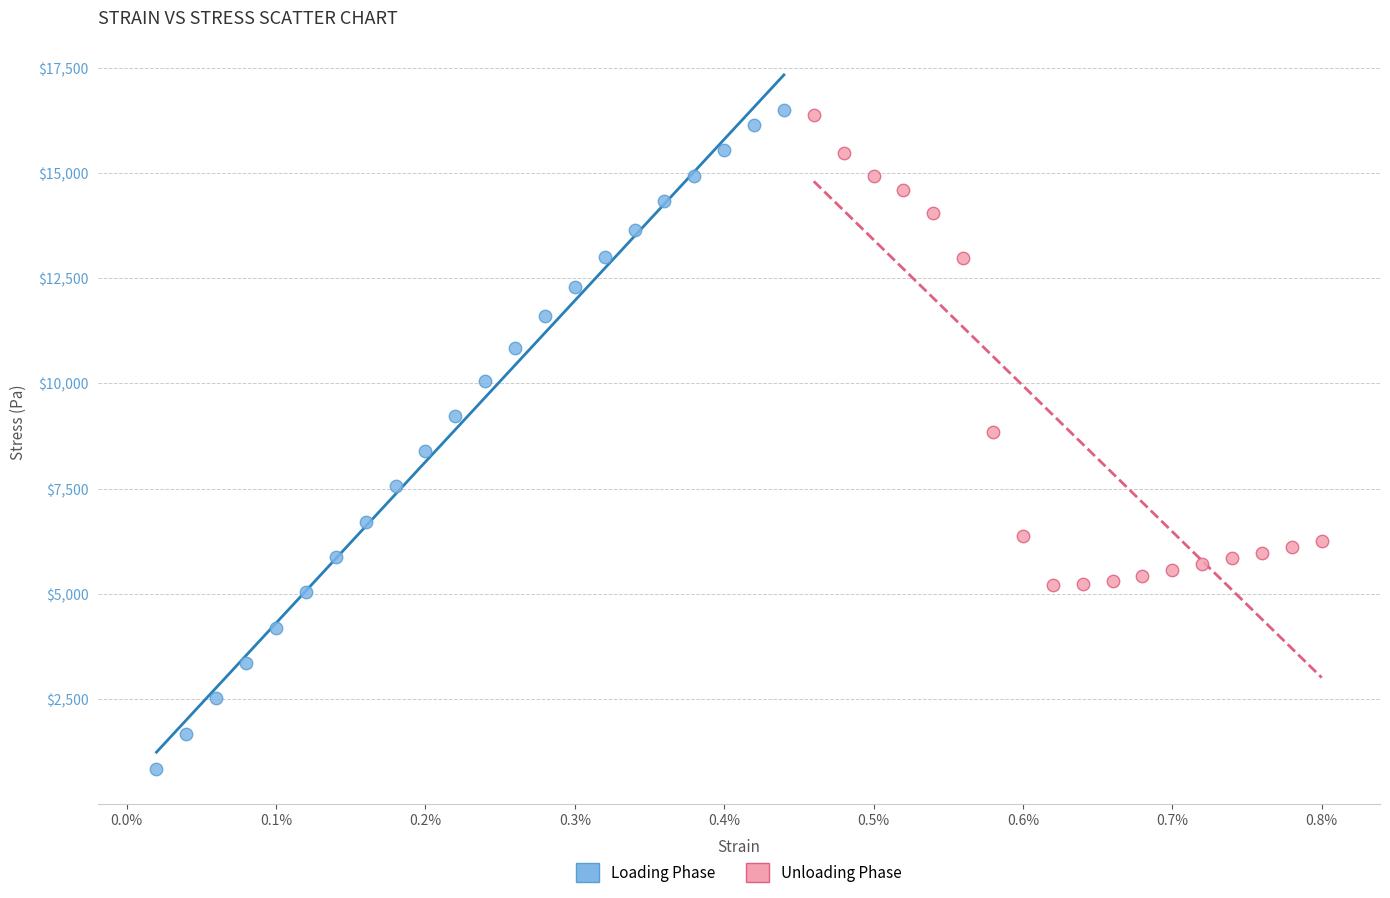

Which series has the widest spread of Y values?

Loading Phase